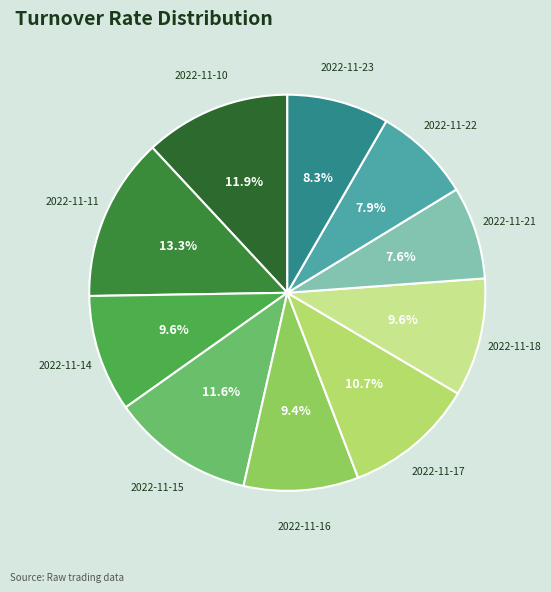

To the nearest percent, what is the difference between the largest and smallest slice percentages?

6%